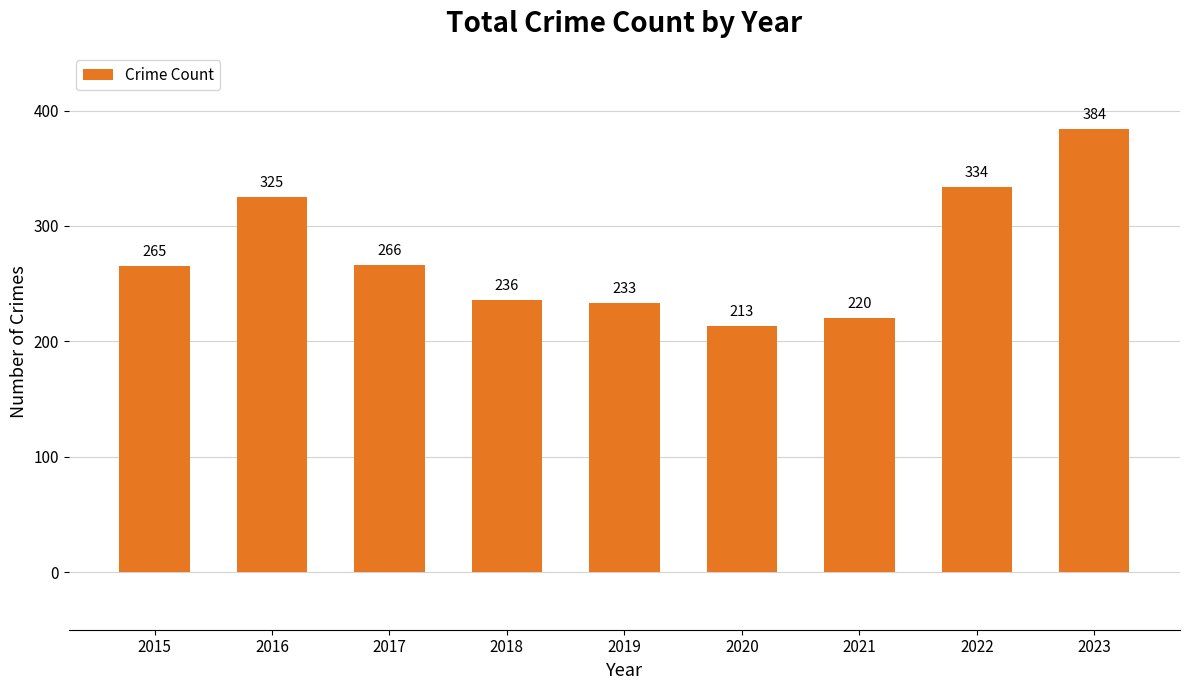

What is the ratio of the value at 2020 to the value at 2022?

0.6